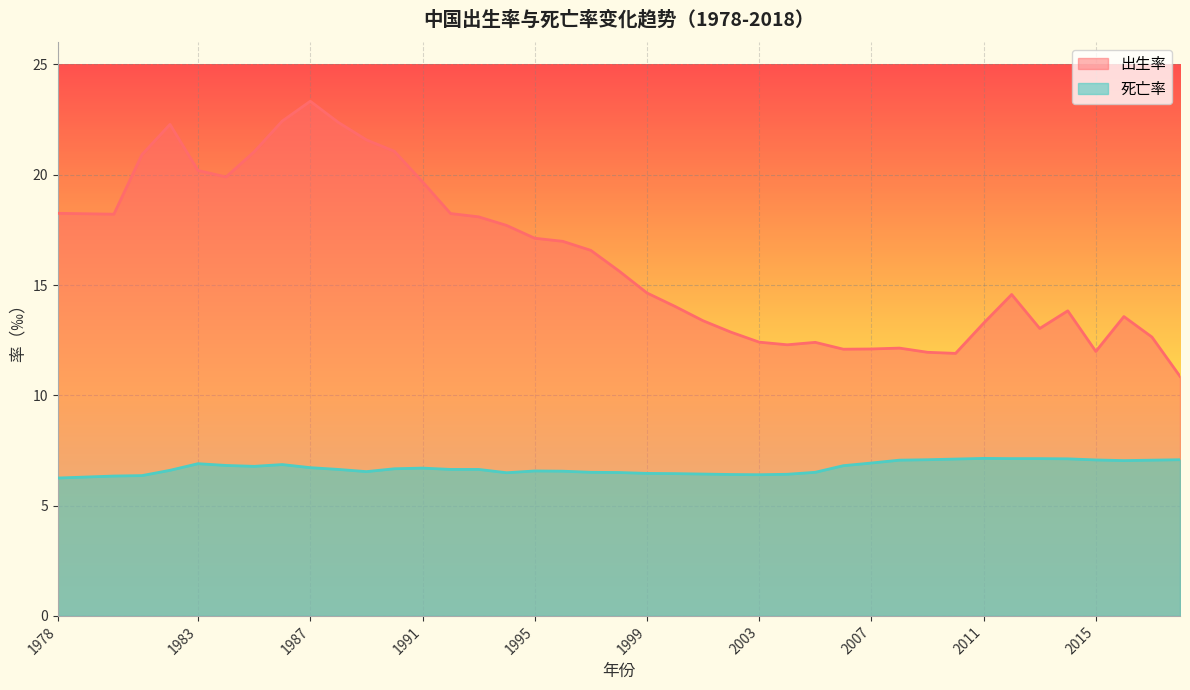

Rank the series by their maximum value, from highest to lowest.

出生率, 死亡率